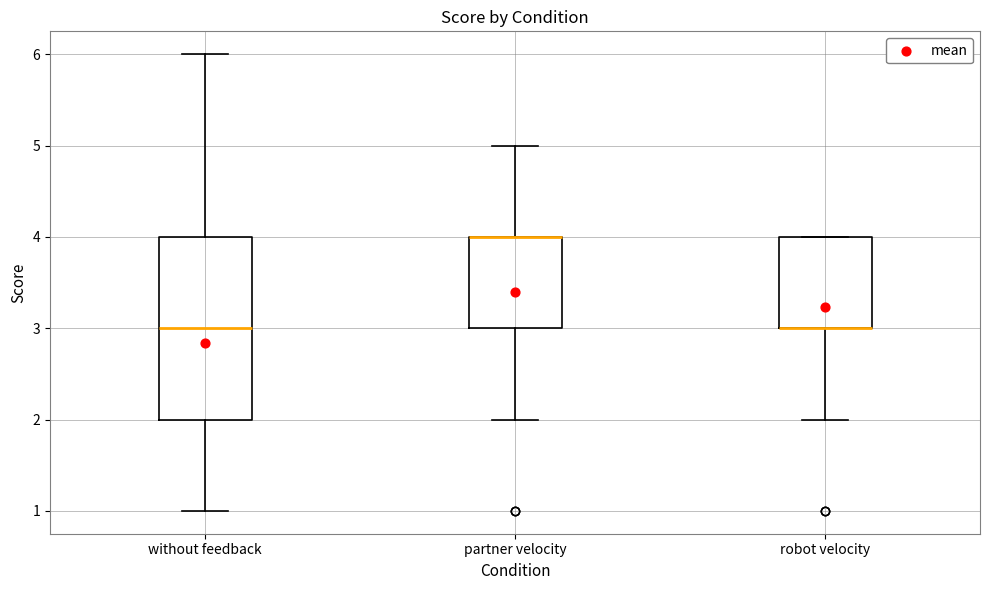

Where does the lower whisker of the box for without feedback end on the y-axis? The values are not printed on the chart, so give them approximately, as read against the axis.

1